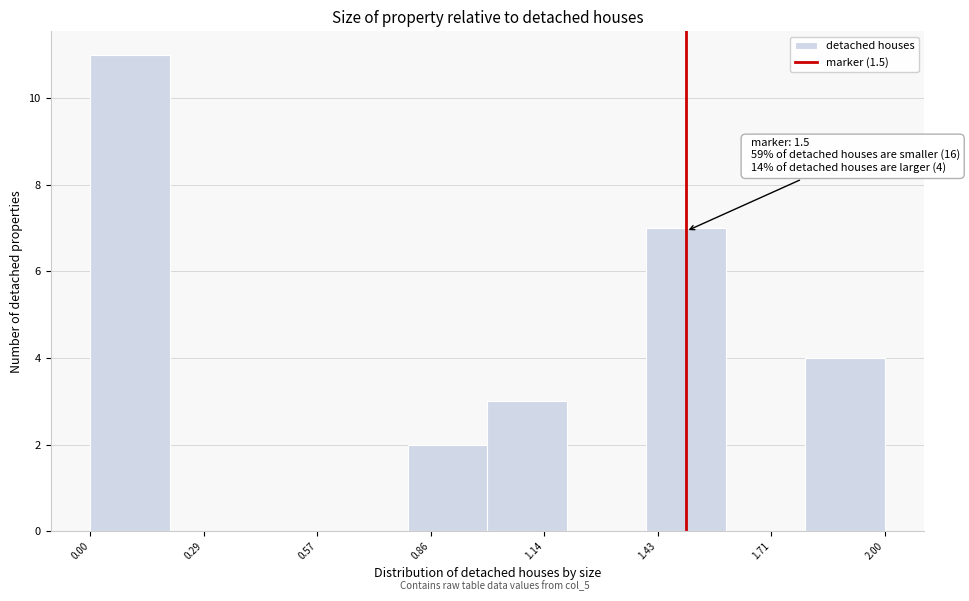

Over which range of the x-axis is the bar tallest?

0.0 to 0.2